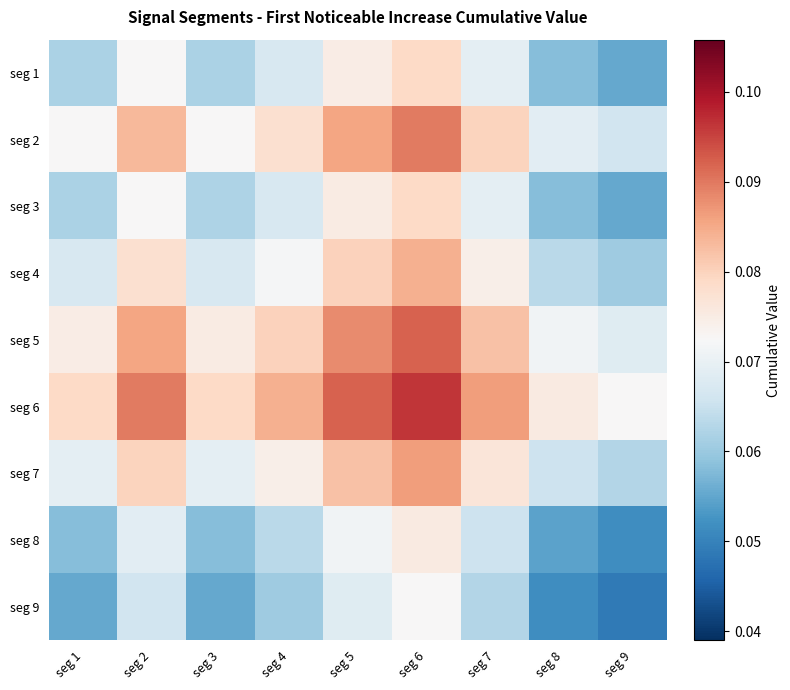

At which category is the sum across all series the highest?

seg 6